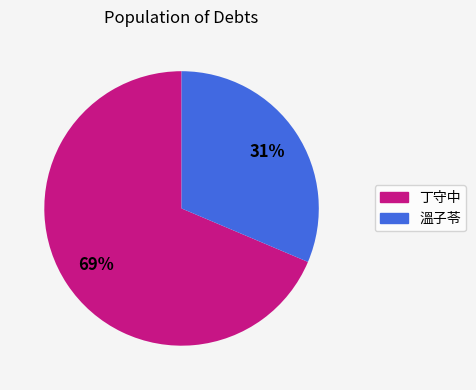

Does any single category account for the majority?

Yes